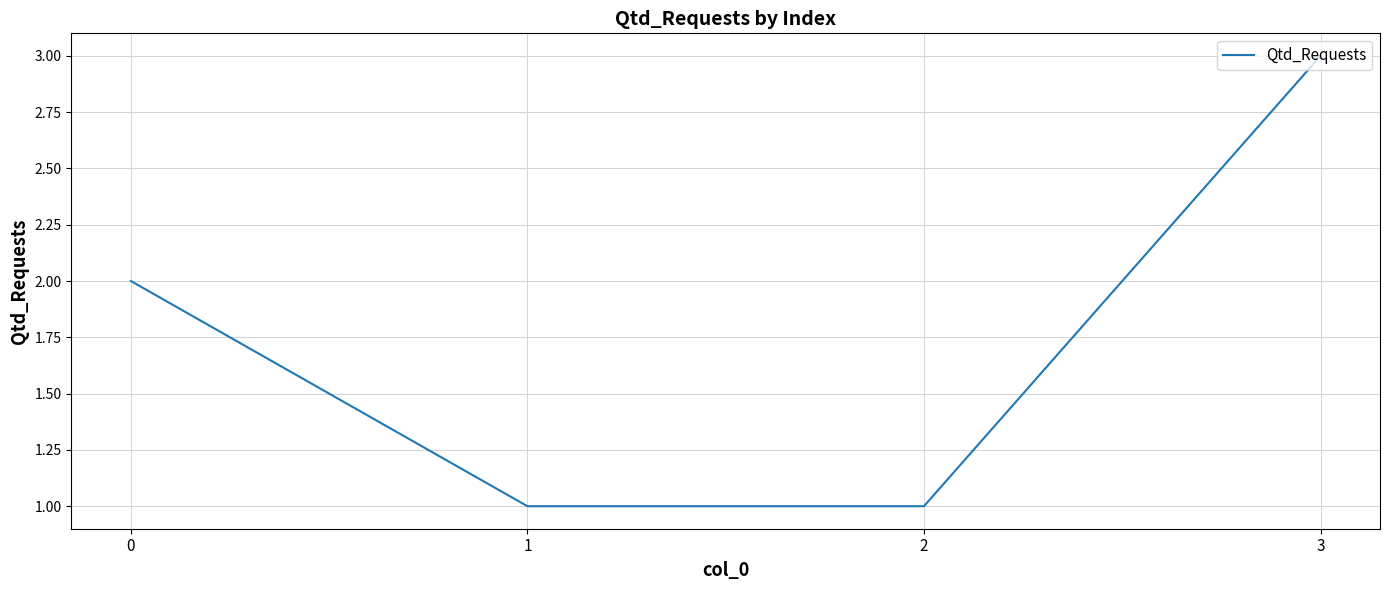

True or false: the data shows 1 at 2.

True